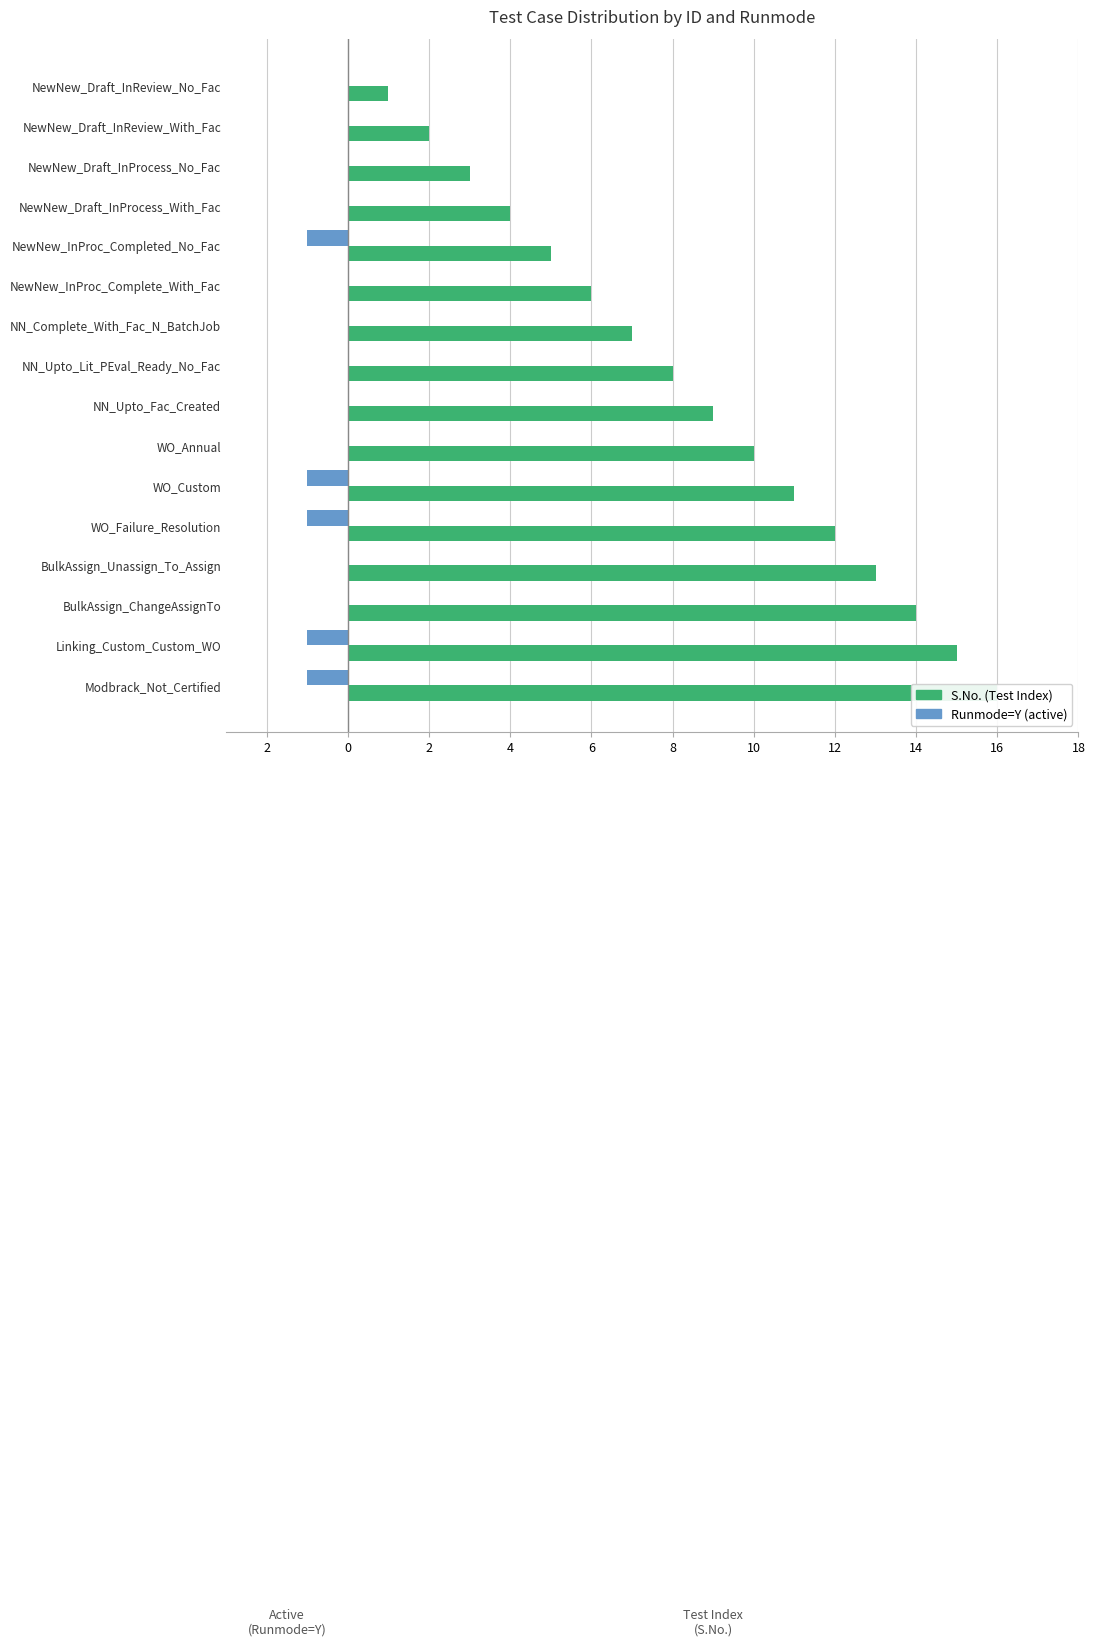

What are all the series names shown in the legend?

S.No. (Test Index), Runmode=Y (active)